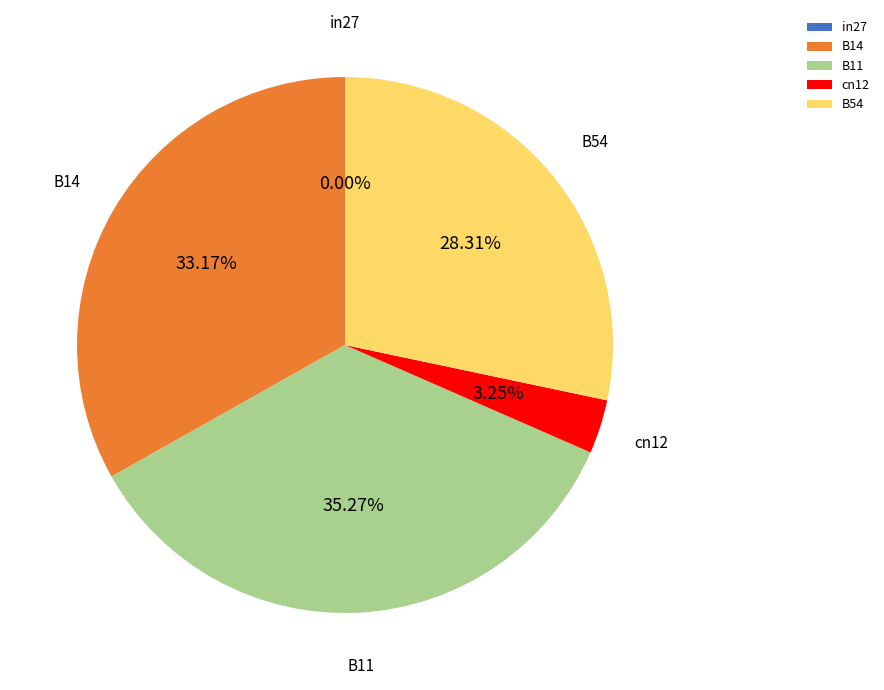

Is in27 the majority of the pie?

No